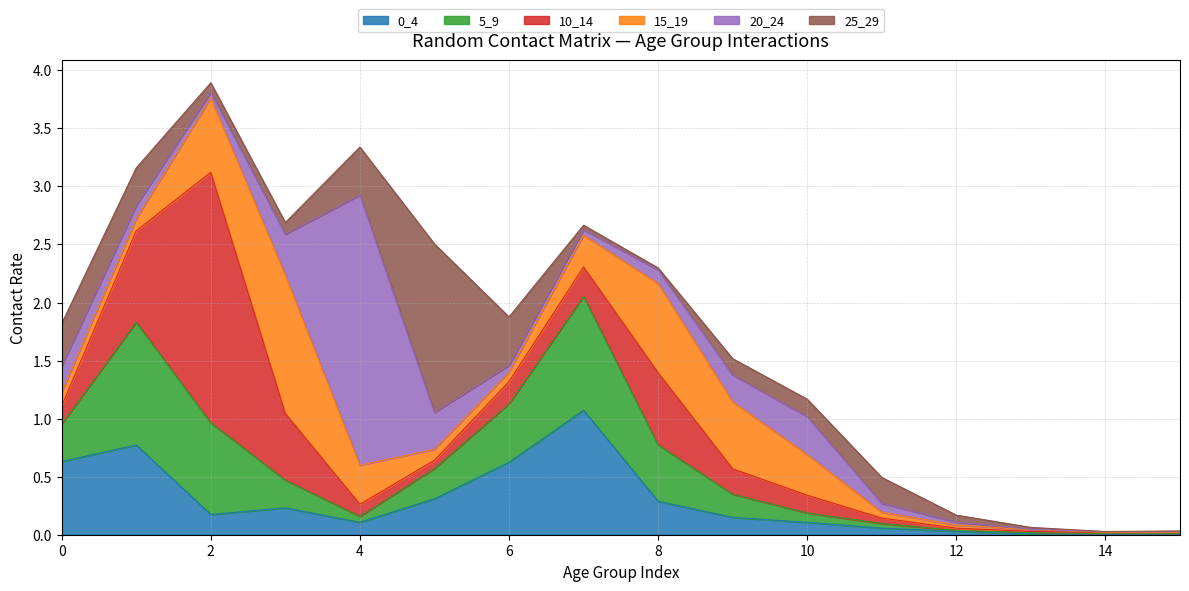

What is the sum of all 0_4 values?

4.6